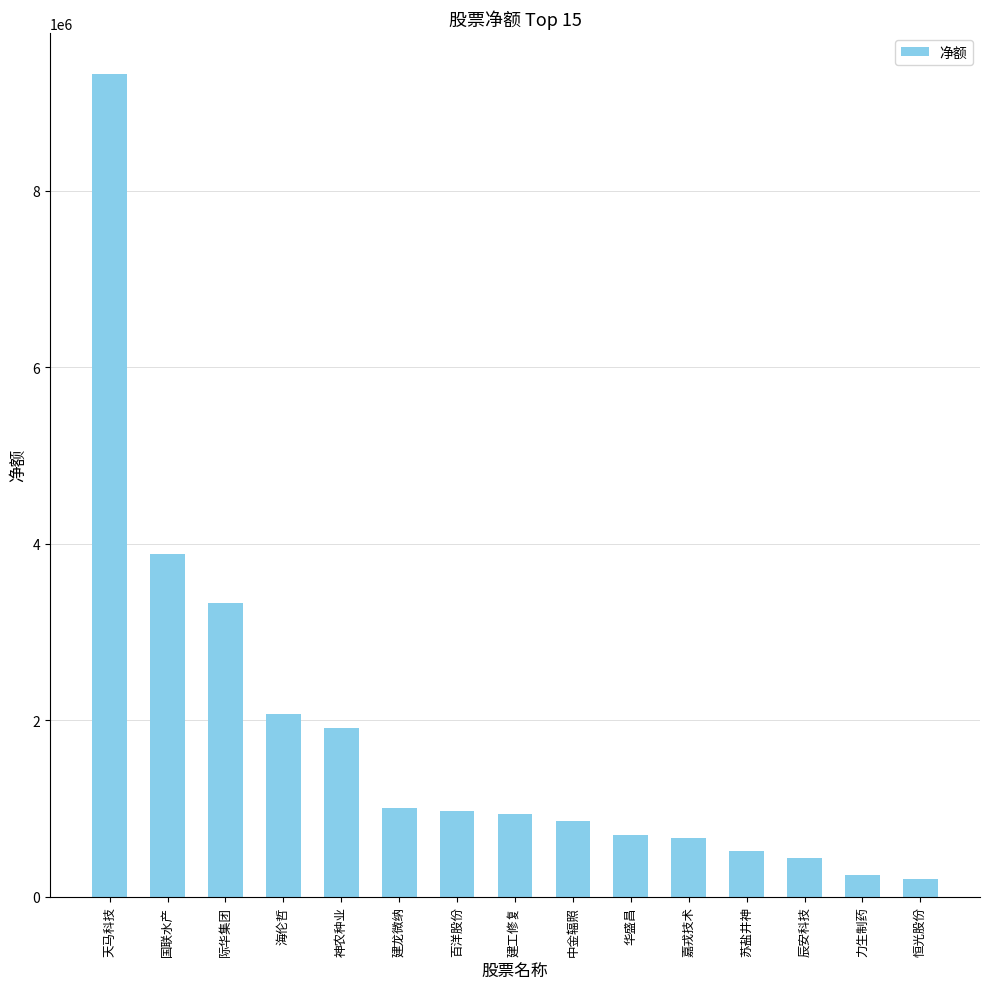

What position from the right is 中金辐照?

7